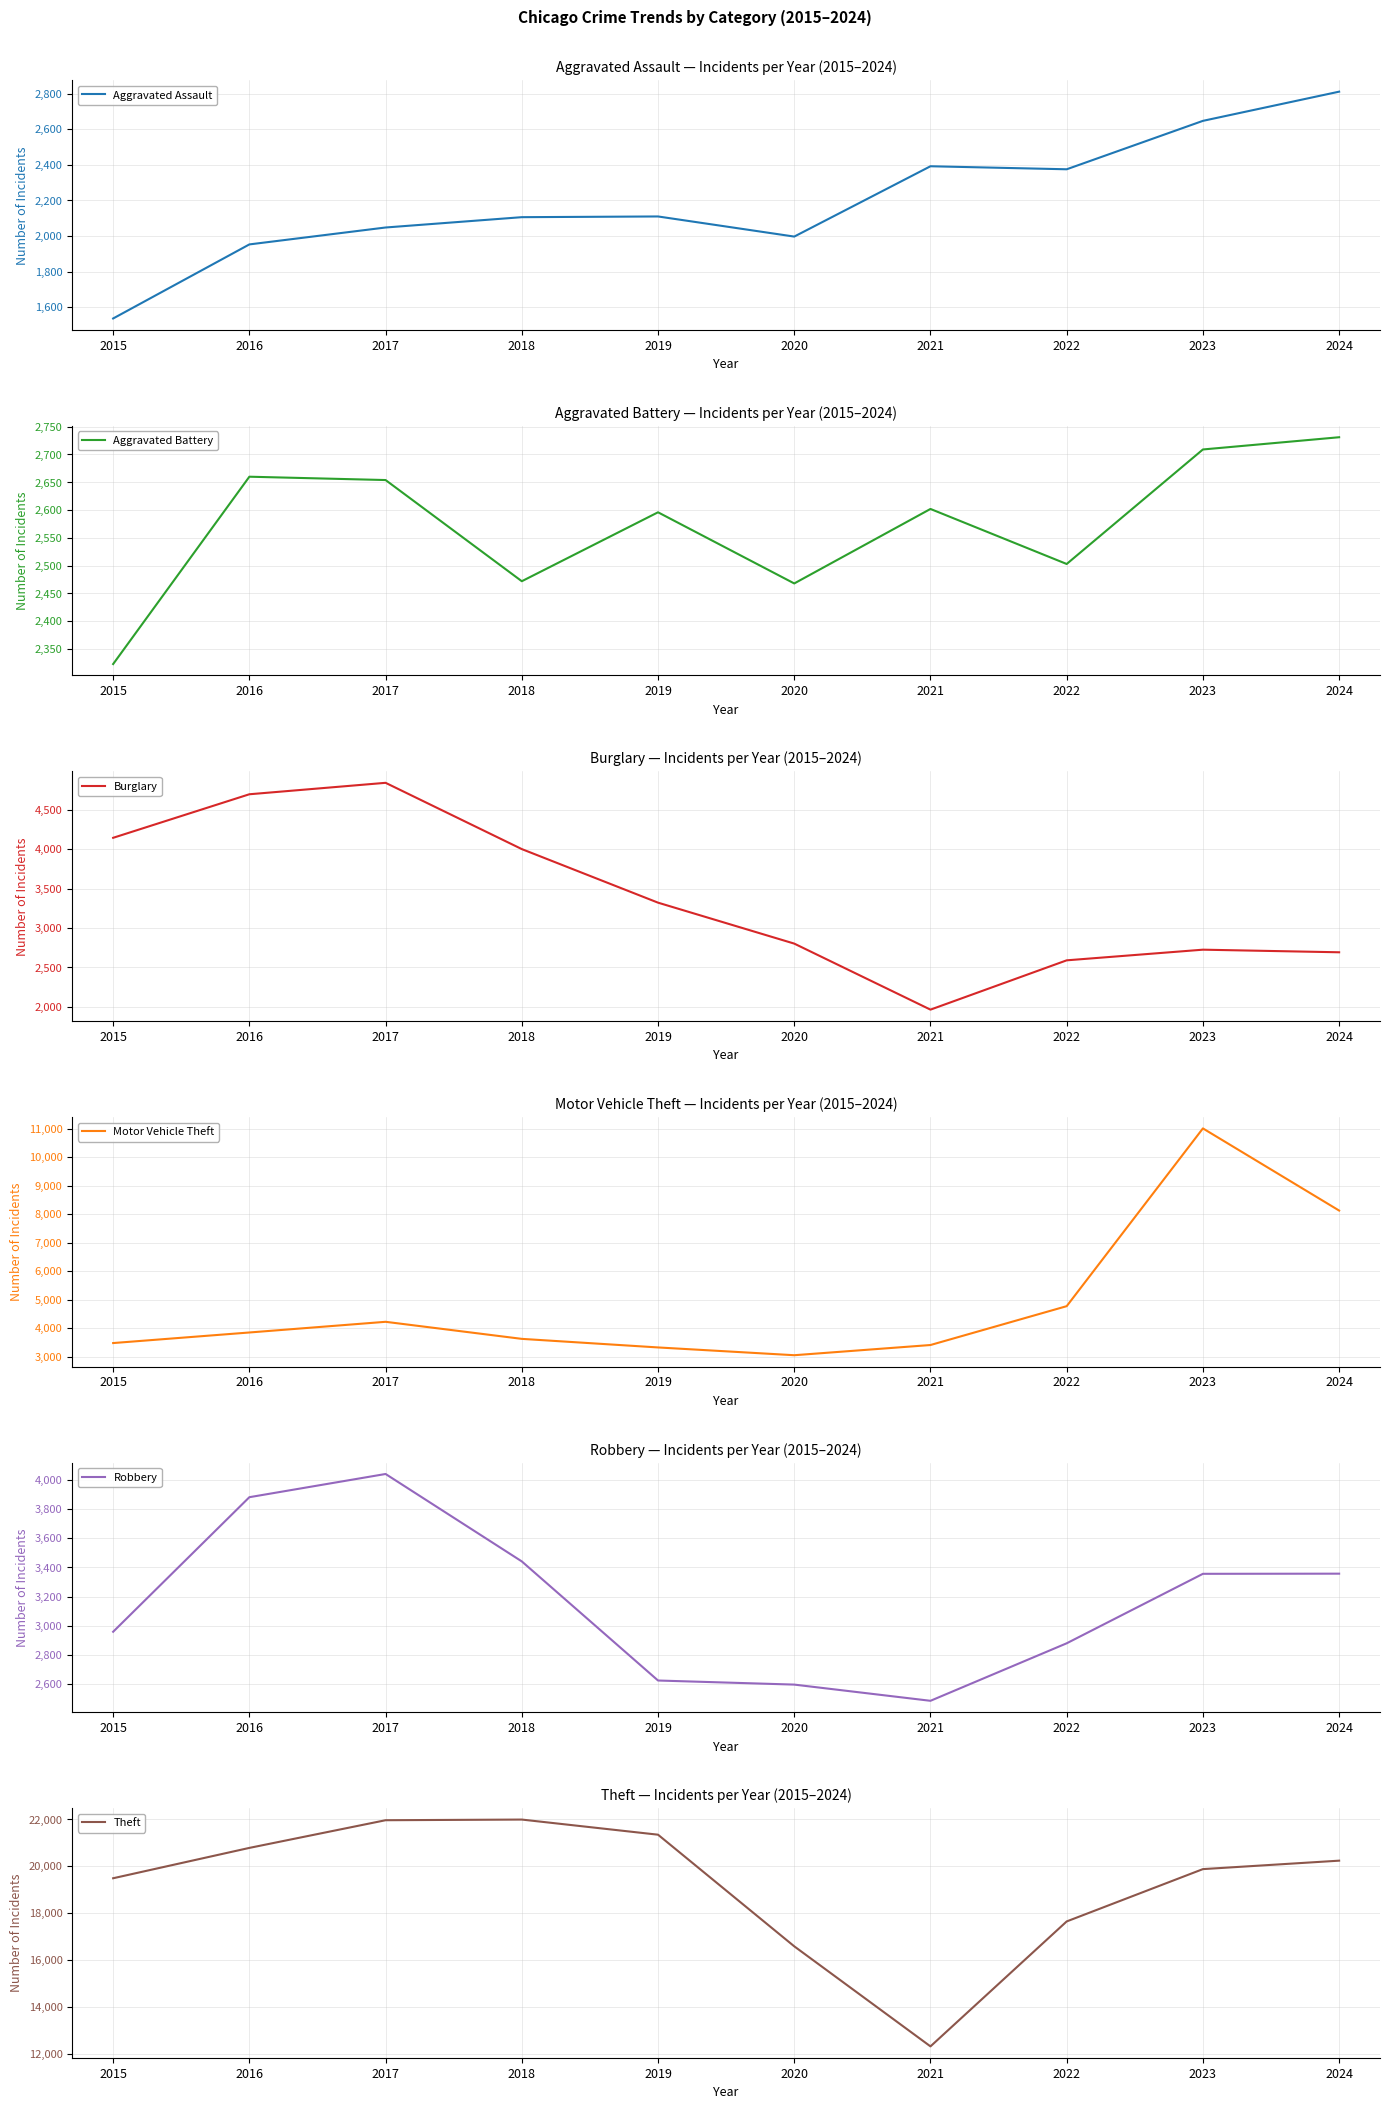

How many series are shown in this chart?

6